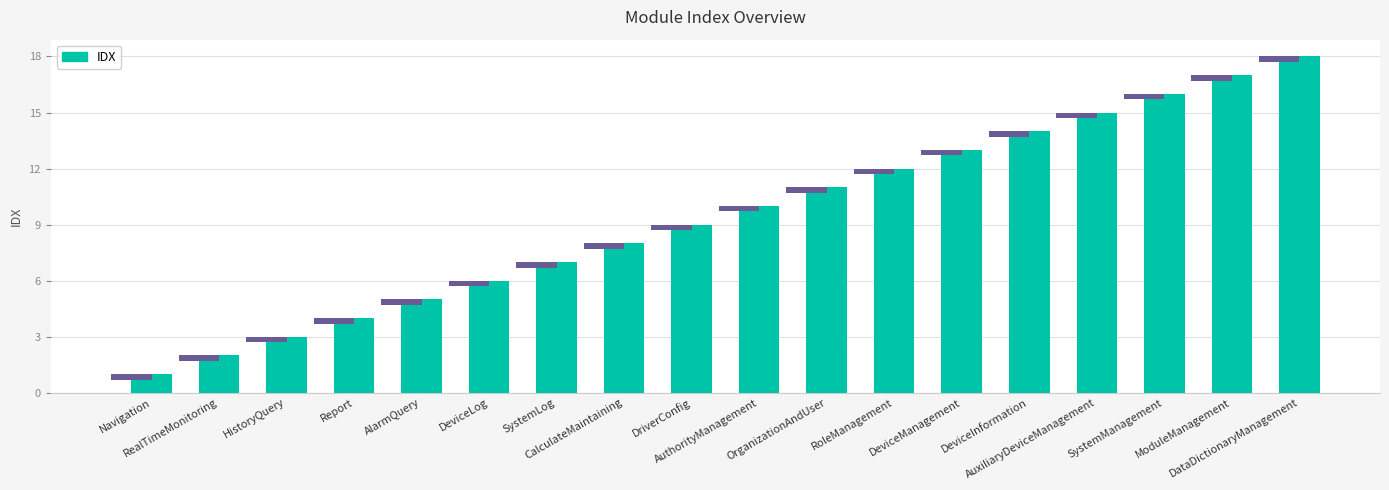

List the labels in order of value, smallest first.

Navigation, RealTimeMonitoring, HistoryQuery, Report, AlarmQuery, DeviceLog, SystemLog, CalculateMaintaining, DriverConfig, AuthorityManagement, OrganizationAndUser, RoleManagement, DeviceManagement, DeviceInformation, AuxiliaryDeviceManagement, SystemManagement, ModuleManagement, DataDictionaryManagement